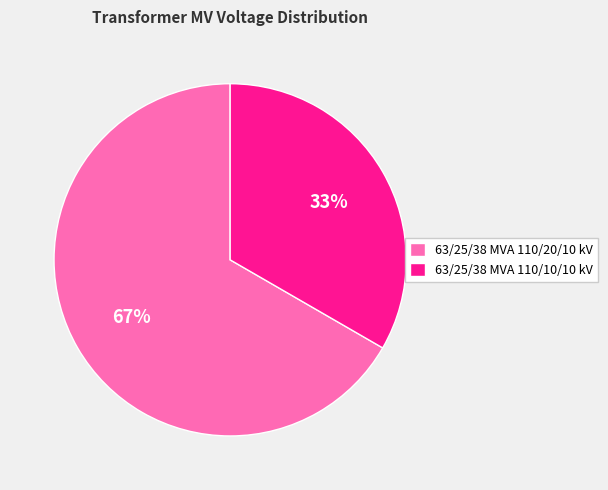

Between 63/25/38 MVA 110/10/10 kV and 63/25/38 MVA 110/20/10 kV, which is larger?

63/25/38 MVA 110/20/10 kV